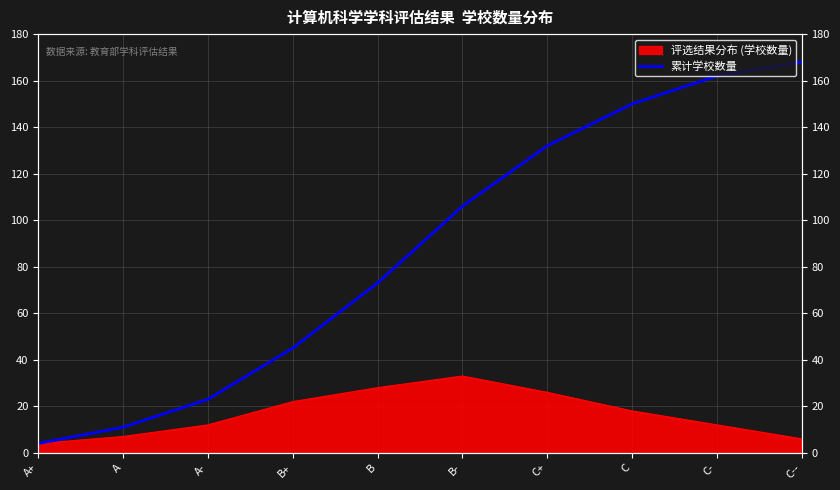

Which category has the highest value across all series?

C--